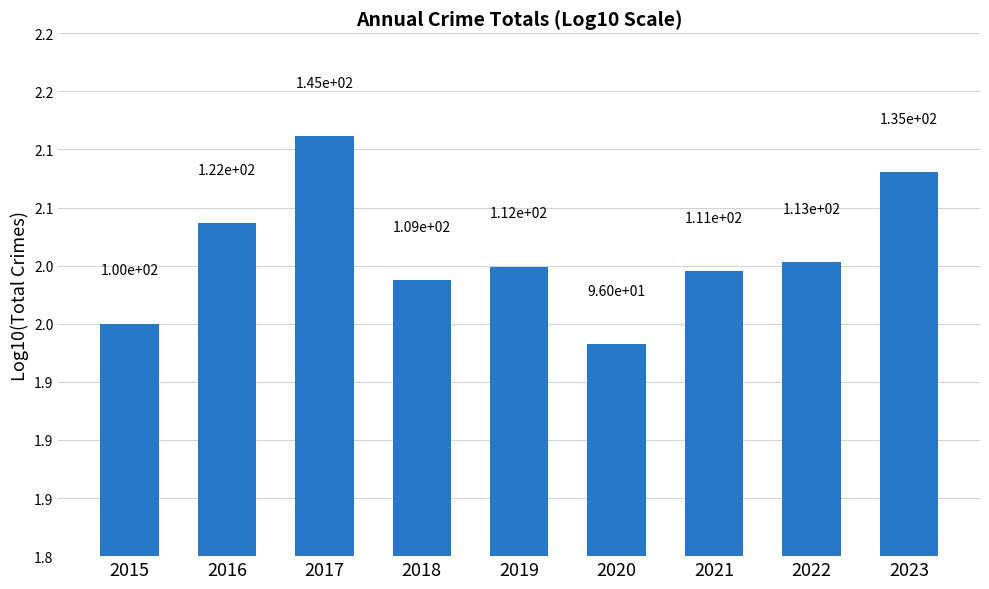

Are the bars horizontal?

No